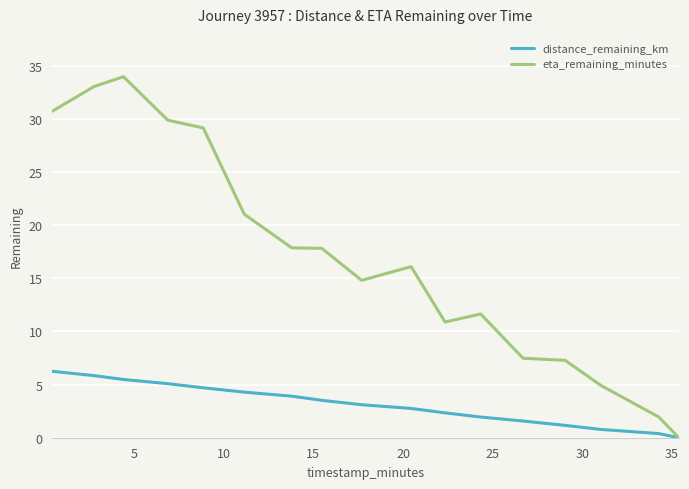

Rank the series by their average value, from highest to lowest.

eta_remaining_minutes, distance_remaining_km